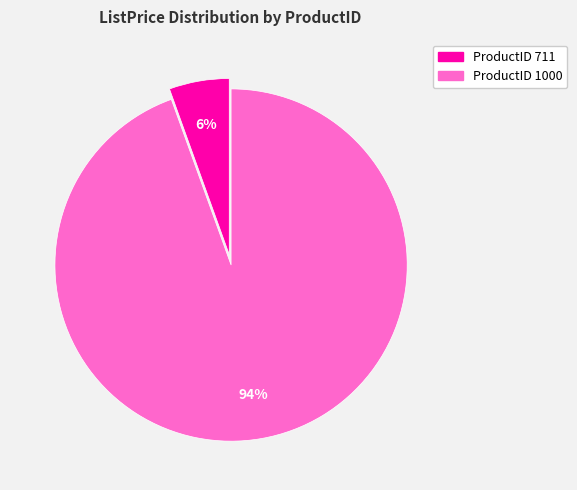

Does any single category account for the majority?

Yes